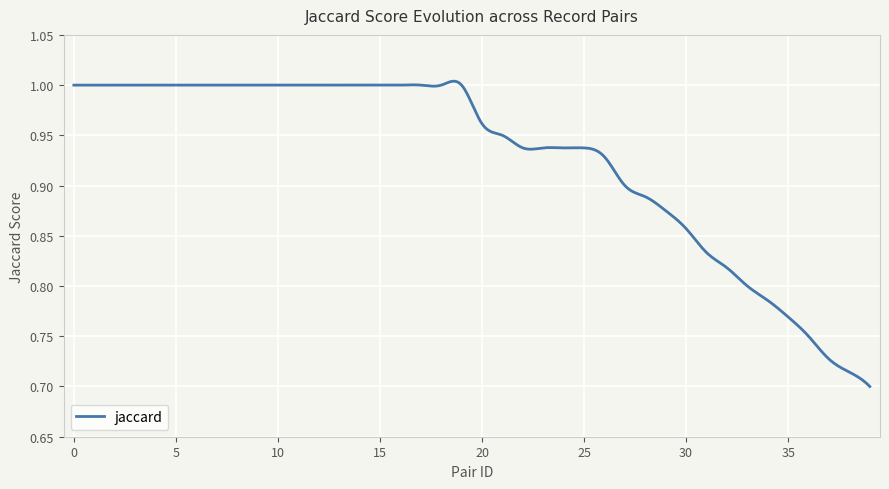

What is the smallest value displayed?

0.7